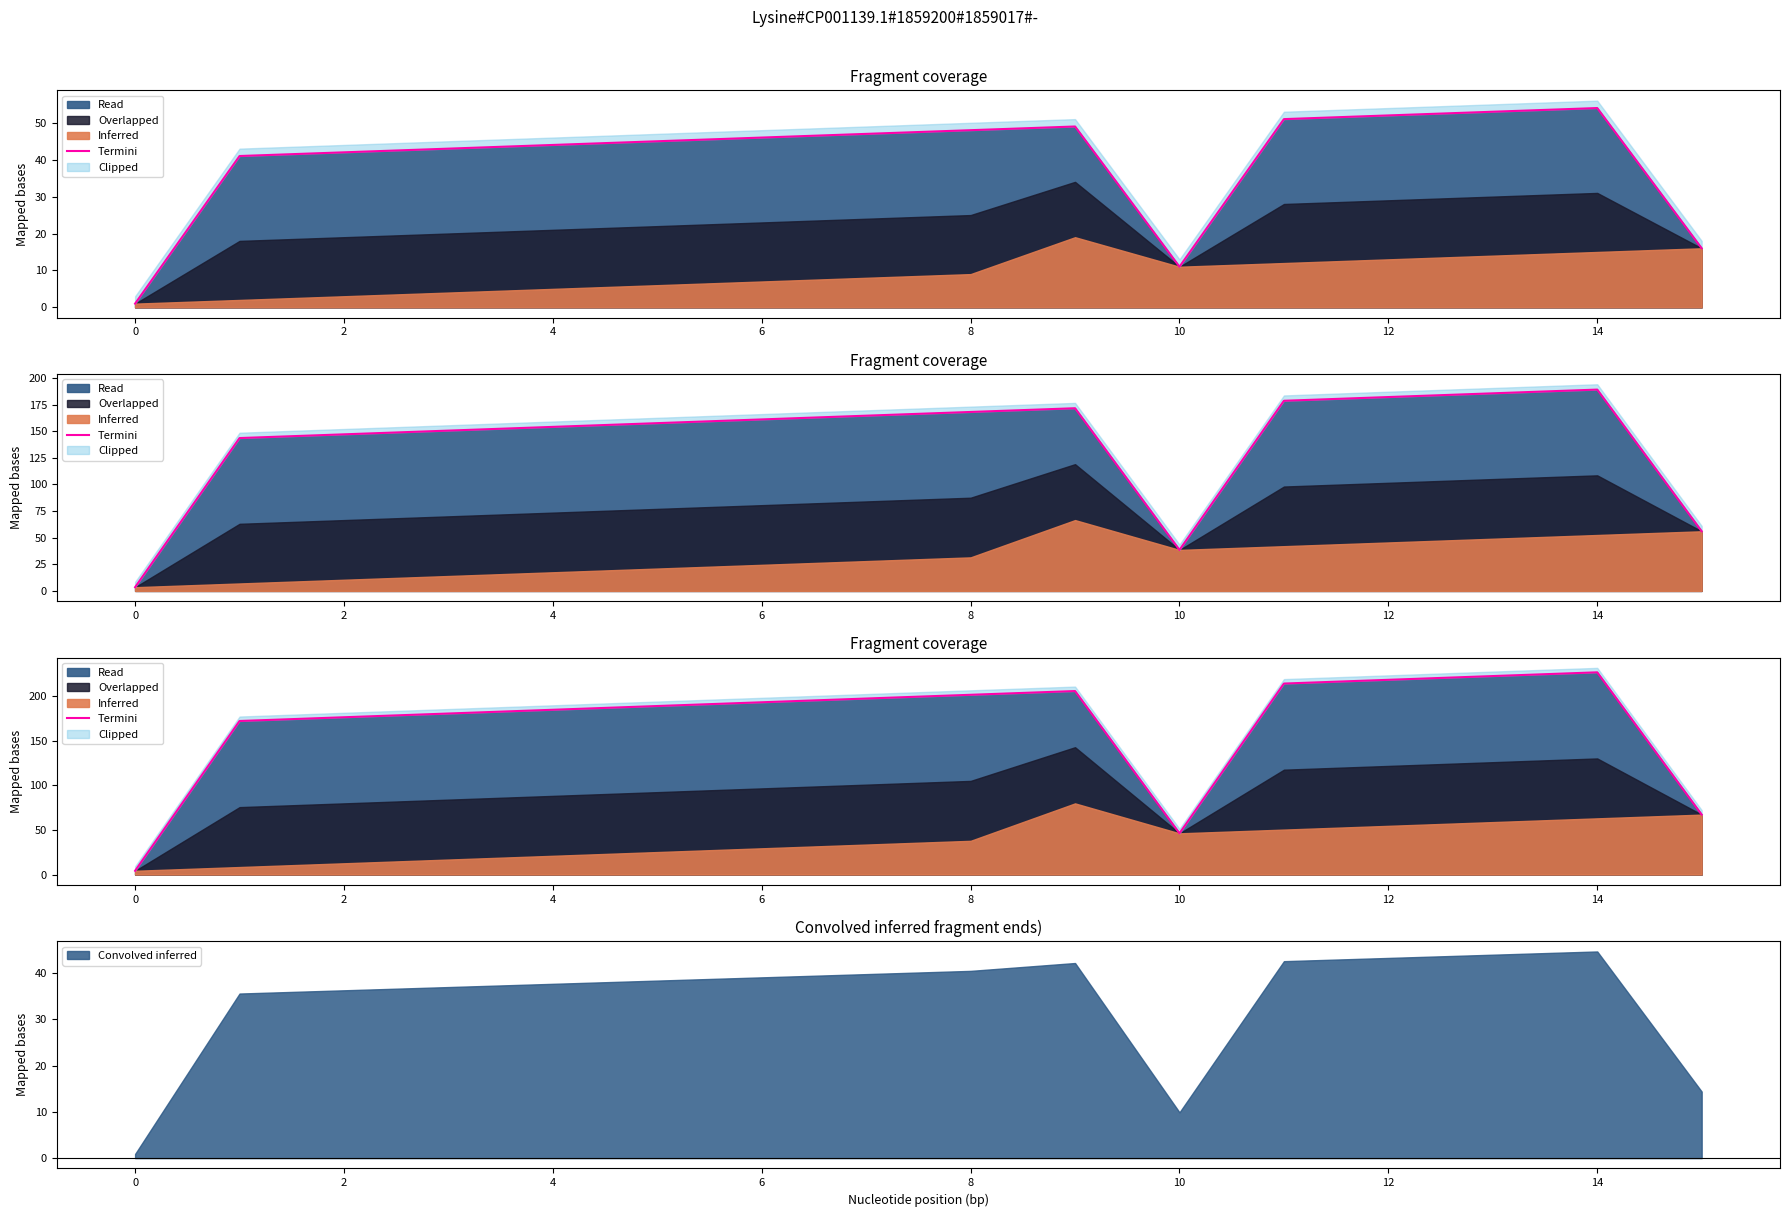

What value does the data have at 14?

226.8